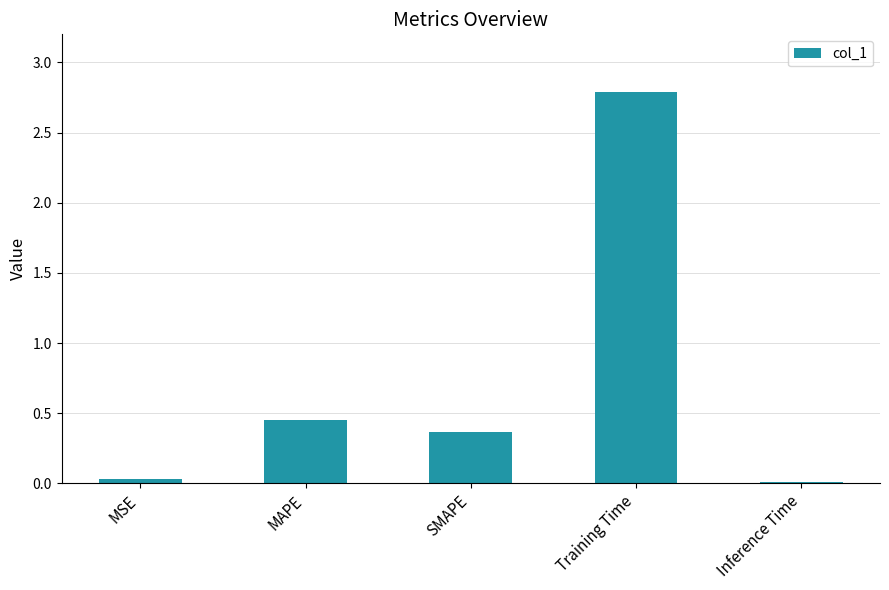

What is the change in value from MAPE to SMAPE?

-0.1